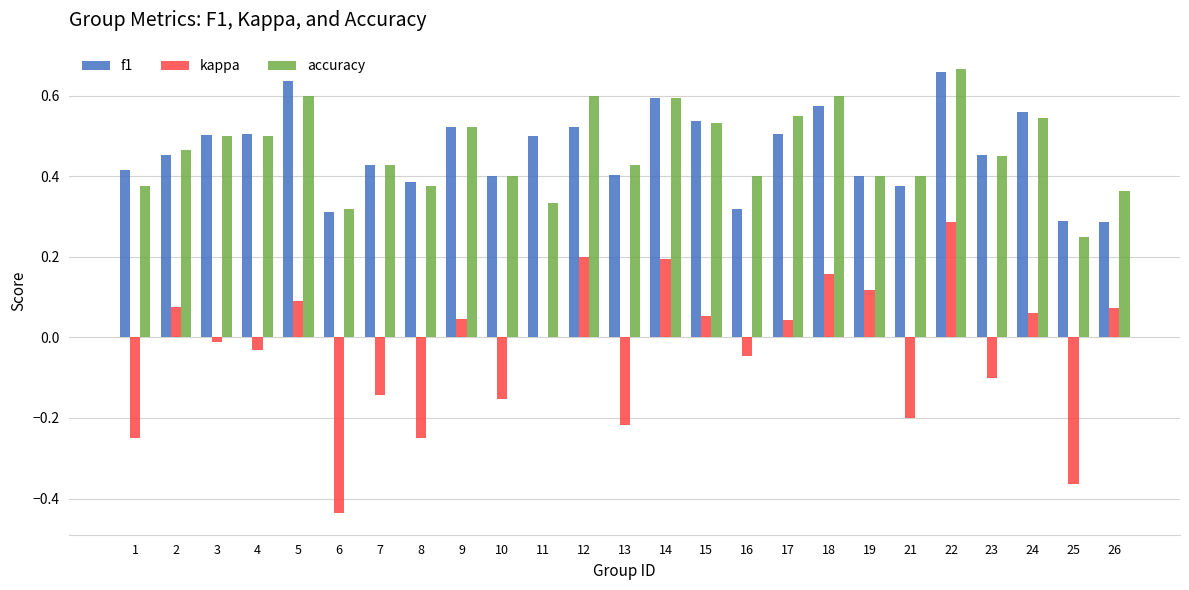

The kappa series shows -0.2 at 10. True or false?

True